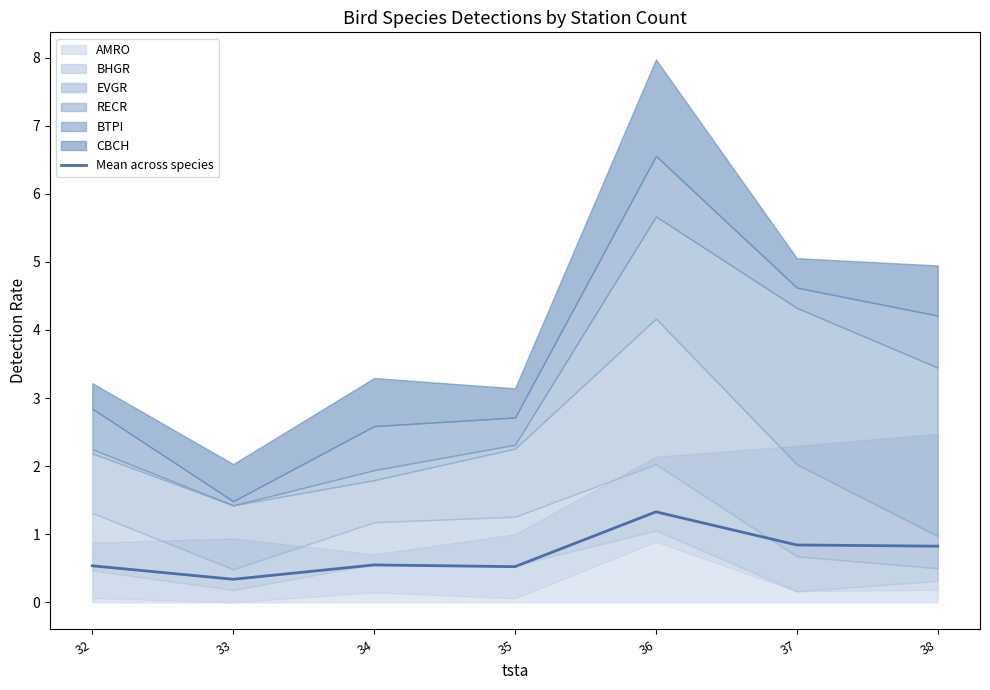

List the labels in order of value, largest first.

36, 37, 38, 34, 32, 35, 33